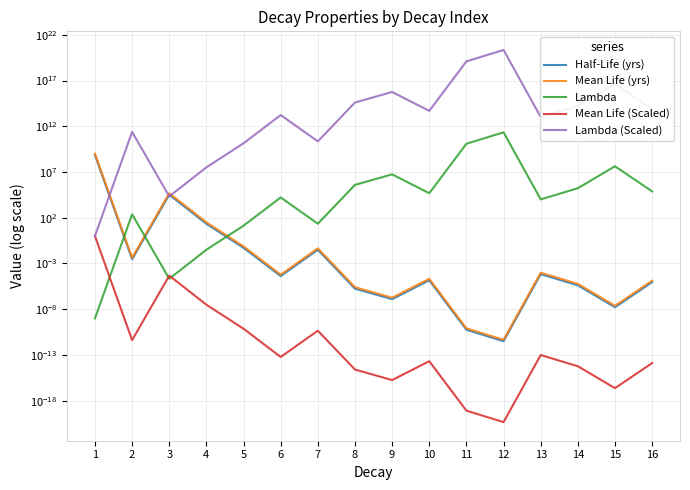

True or false: Lambda and Half-Life (yrs) intersect in this chart.

True